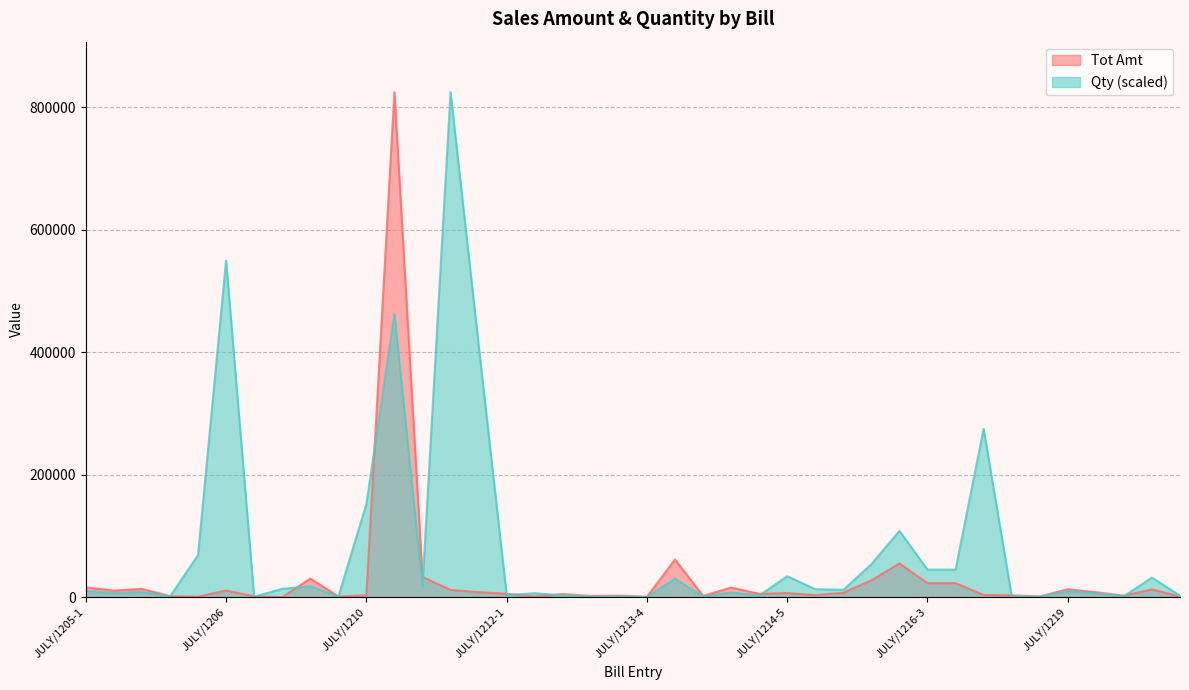

List the labels in order of Qty value, largest first.

JULY/1211-3, JULY/1206, JULY/1211-1, JULY/1211-4, JULY/1217, JULY/1210, JULY/1216-2, JULY/1205-5, JULY/1216-1, JULY/1216-3, JULY/1216-4, JULY/1214-5, JULY/1221-1, JULY/1214-1, JULY/1208, JULY/1211-2, JULY/1207-2, JULY/1214-6, JULY/1215, JULY/1205-1, JULY/1219, JULY/1205-3, JULY/1214-3, JULY/1205-2, JULY/1212-2, JULY/1220-1, JULY/1212-1, JULY/1213-1, JULY/1214-4, JULY/1221-2, JULY/1218-1, JULY/1220-2, JULY/1213-3, JULY/1205-4, JULY/1213-2, JULY/1214-2, JULY/1207-1, JULY/1218-2, JULY/1209, JULY/1213-4